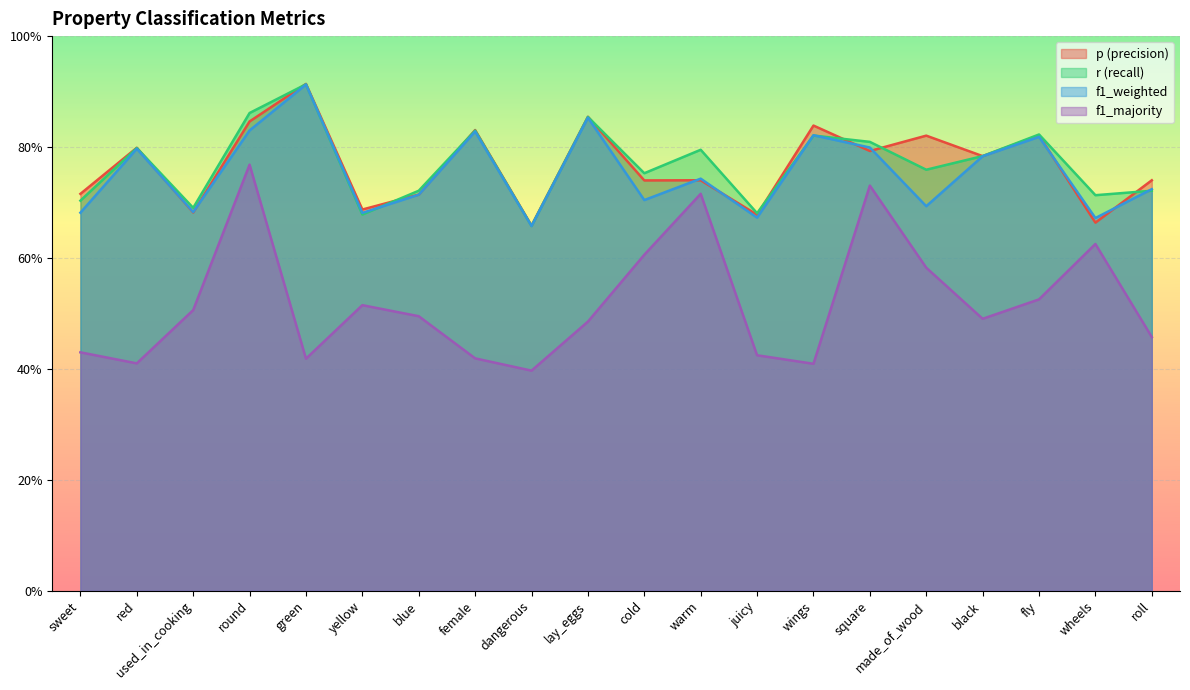

What is the difference between the maximum and minimum values in the r series?

0.3